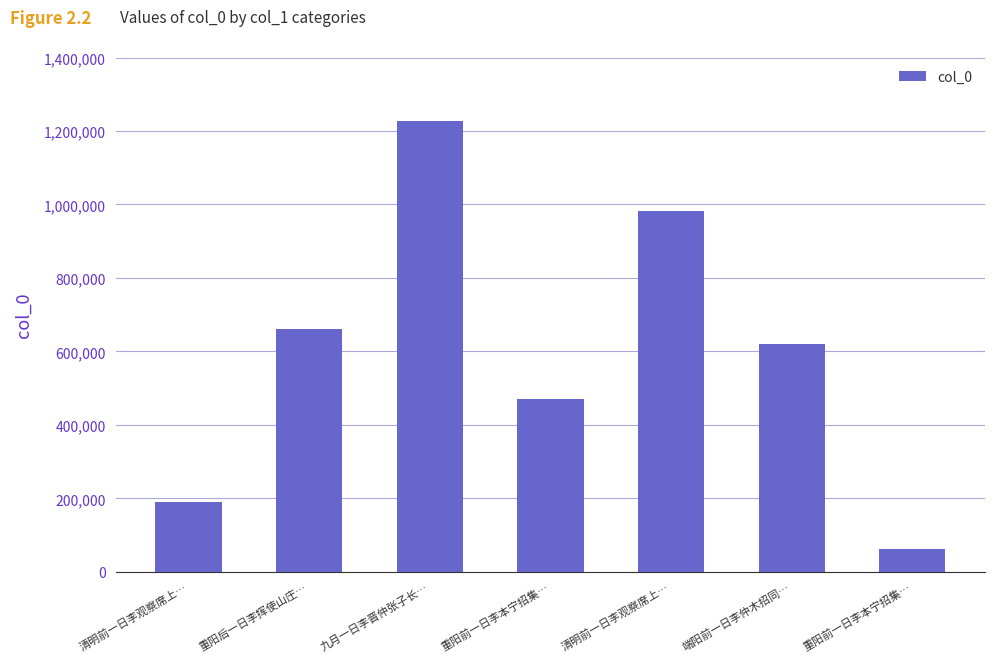

The value at 清明前一日李观察席上… is 72859. True or false?

False